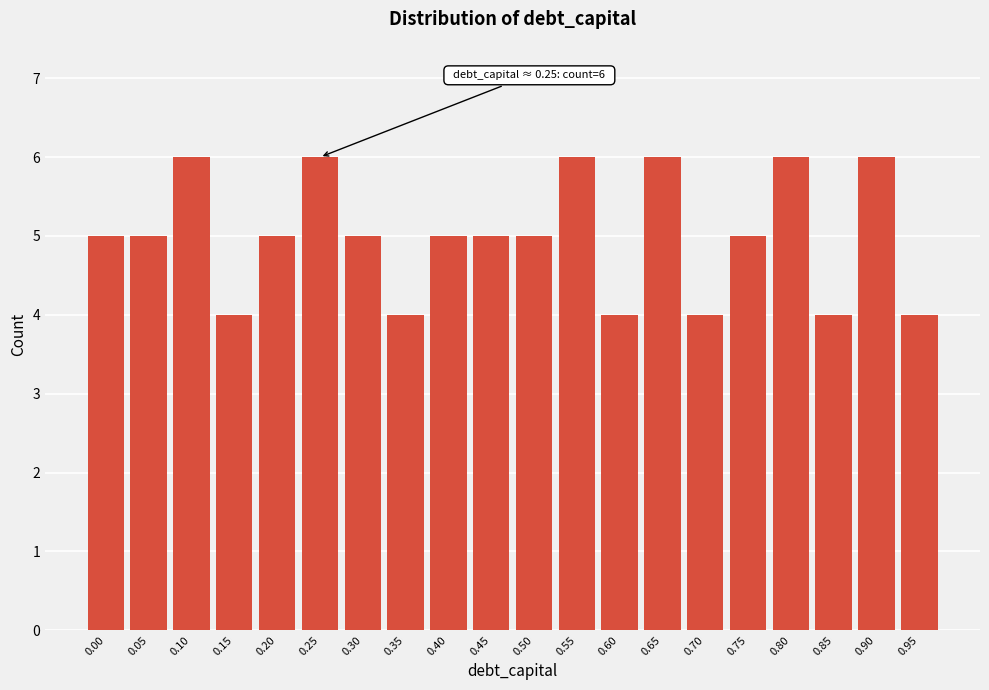

Reading left to right, list all the values displayed in this chart.

5	5	6	4	5	6	5	4	5	5	5	6	4	6	4	5	6	4	6	4